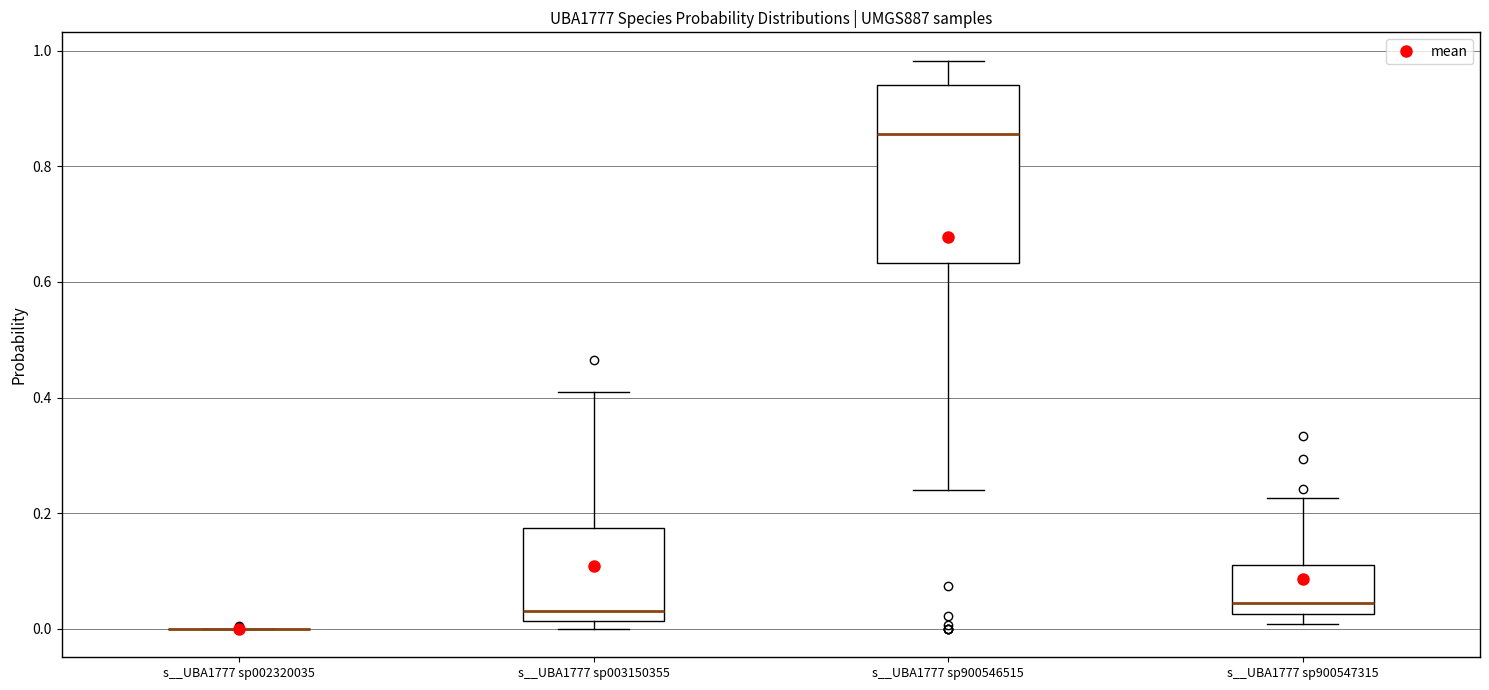

Which box is the tallest, from its lower edge to its upper edge?

s__UBA1777 sp900546515